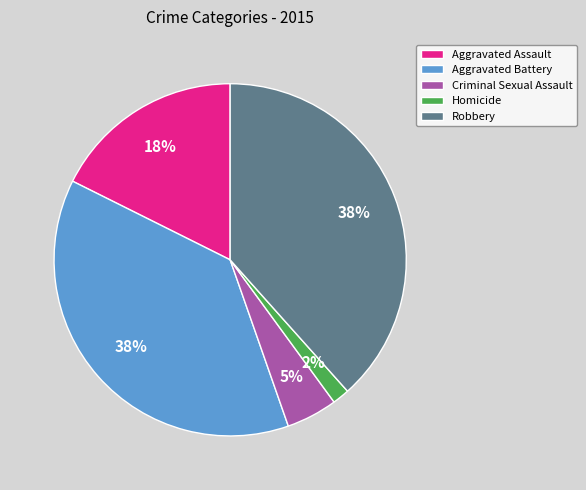

Do Aggravated Battery and Homicide together represent more than half of the pie?

No